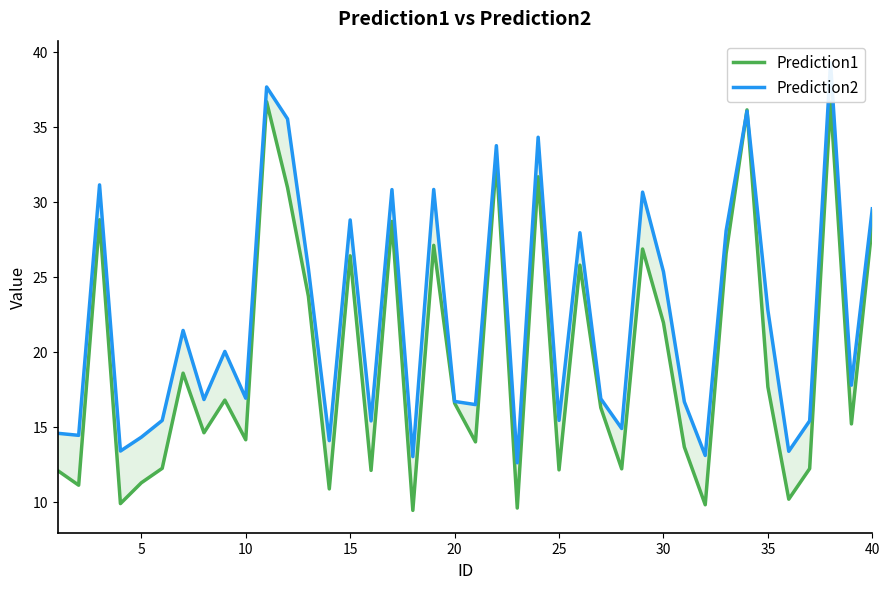

After their last crossing, which series has the higher values: Prediction1 or Prediction2?

Prediction2